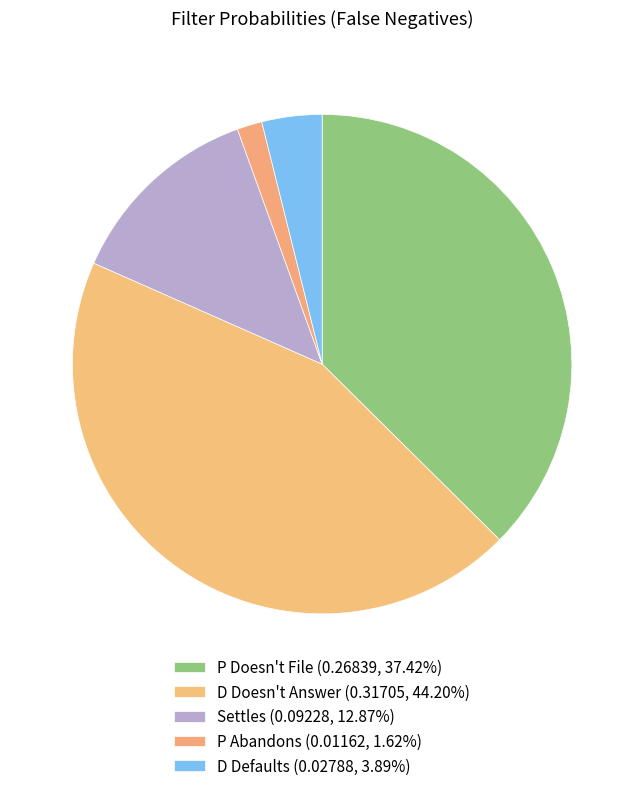

Rank the categories by value from lowest to highest.

P Abandons, D Defaults, Settles, P Doesn't File, D Doesn't Answer